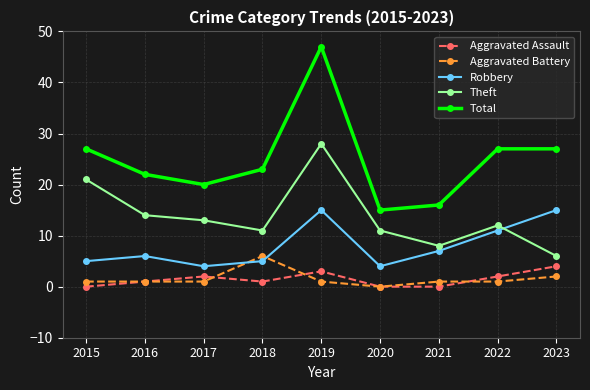

What is the difference between the highest and lowest values at 2023?

25